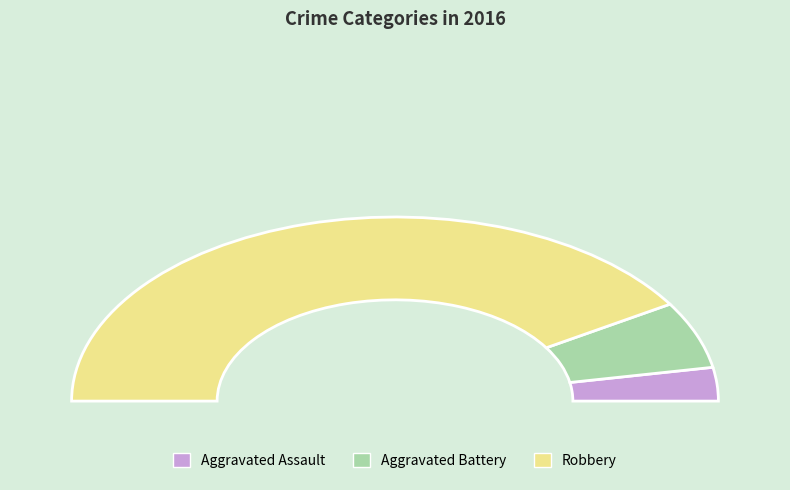

The Aggravated Assault slice represents 1% of the pie. True or false?

False